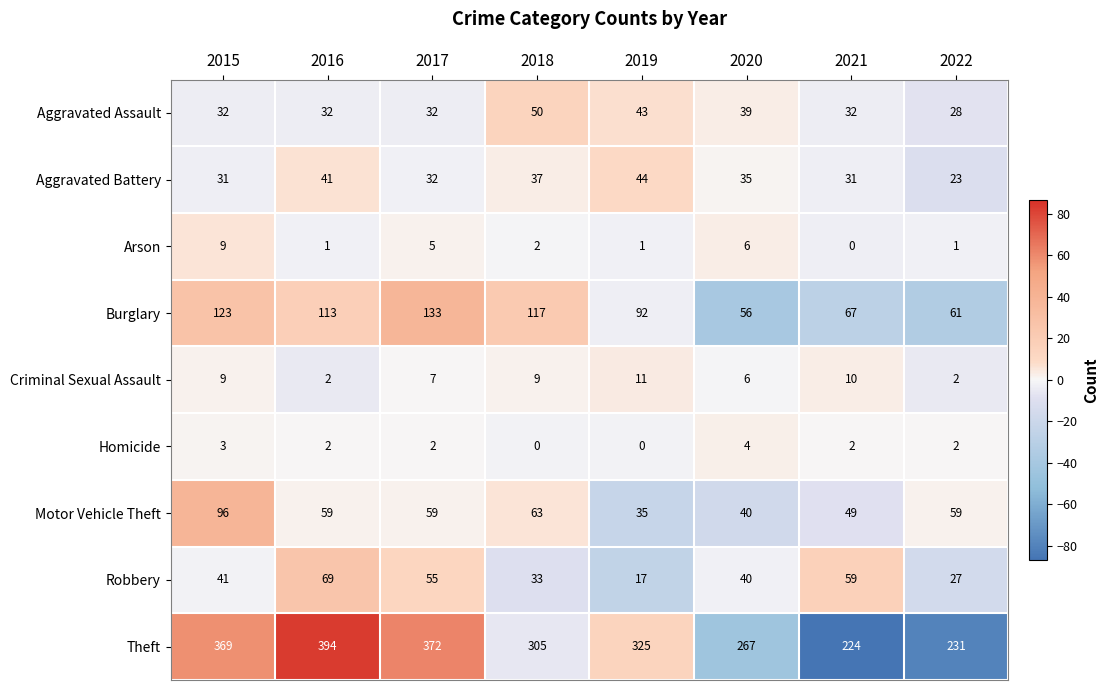

Which series has the largest total across all categories?

Theft